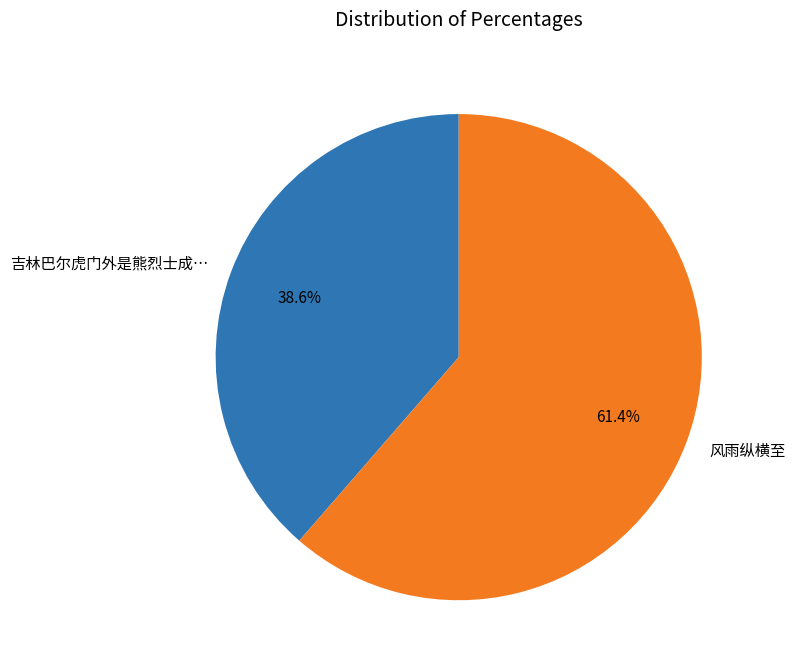

To the nearest percent, what is the average slice percentage?

50%